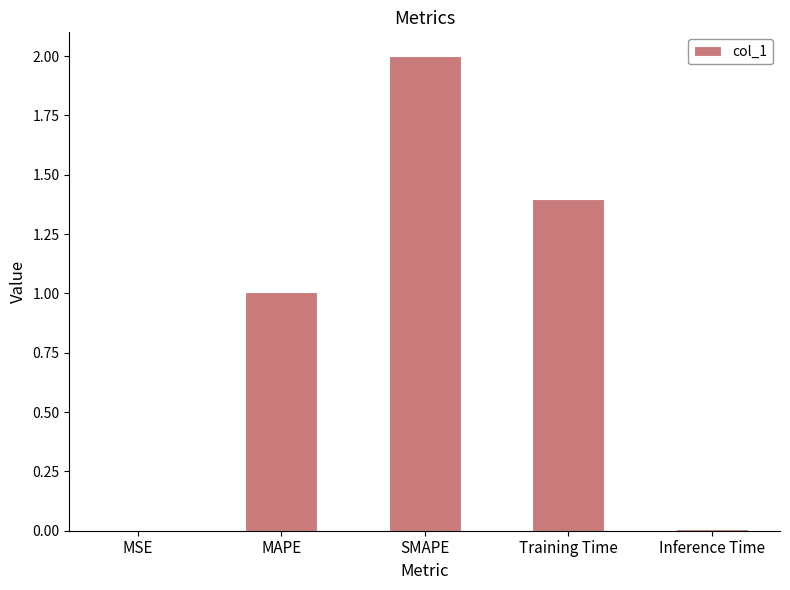

The chart shows a value of 0.0 at Inference Time. True or false?

True